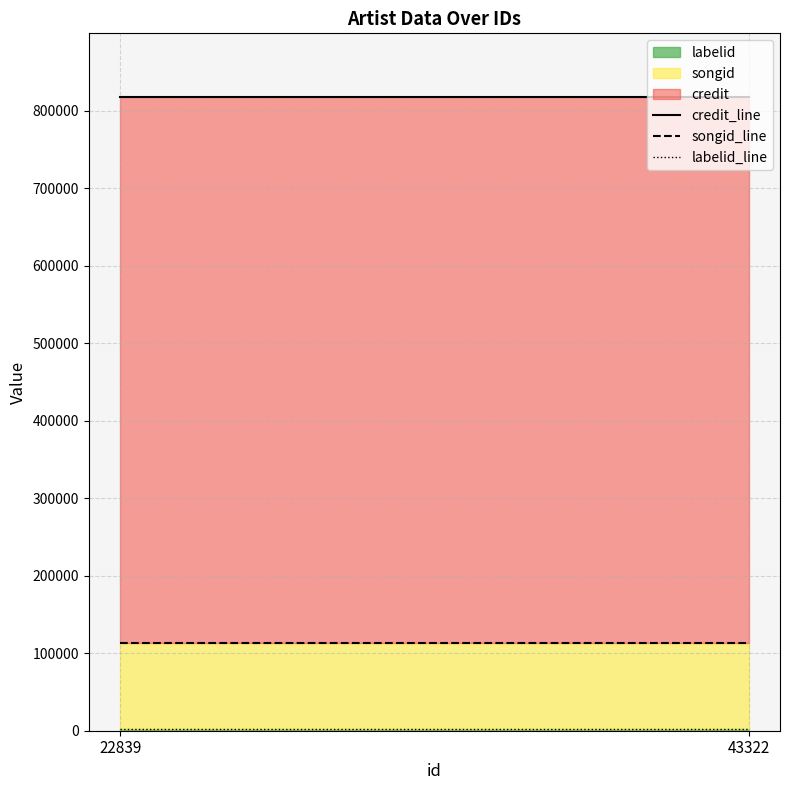

What is the difference between the highest and lowest values at 43322?

815894